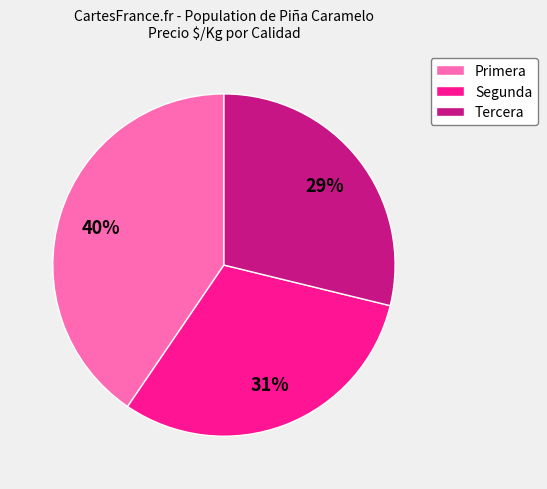

Approximately how many times larger is the value at Segunda compared to Primera?

0.8